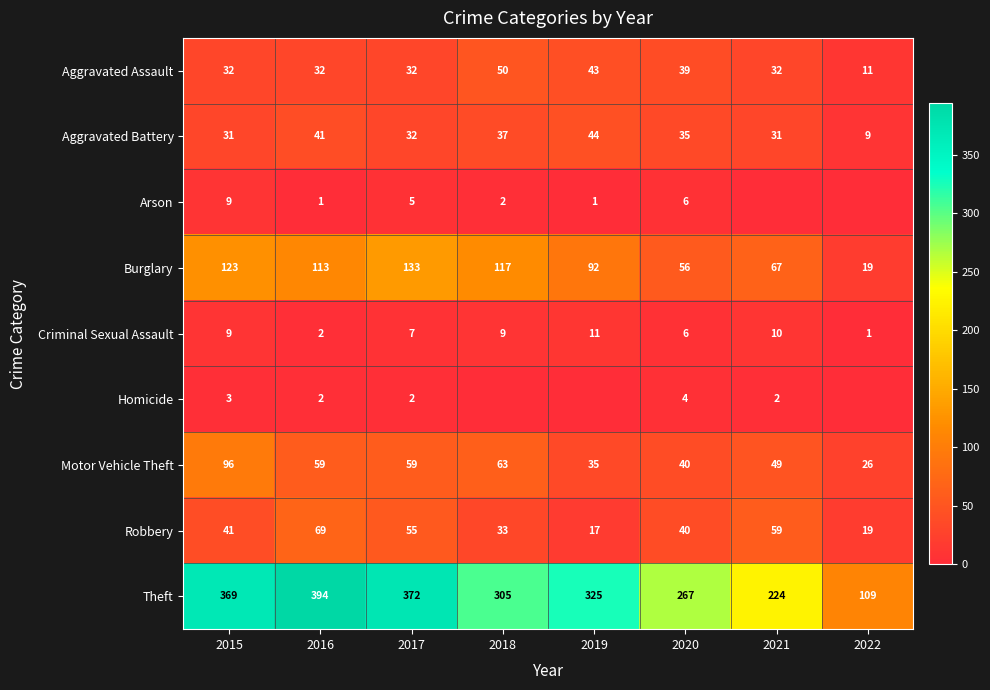

At how many categories does at least one series exceed 114?

7